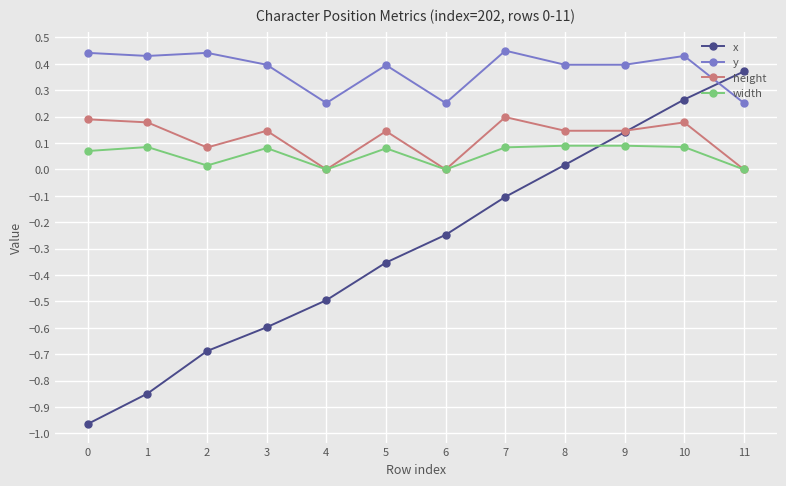

What is the spread (max minus min) of values at 3?

1.0